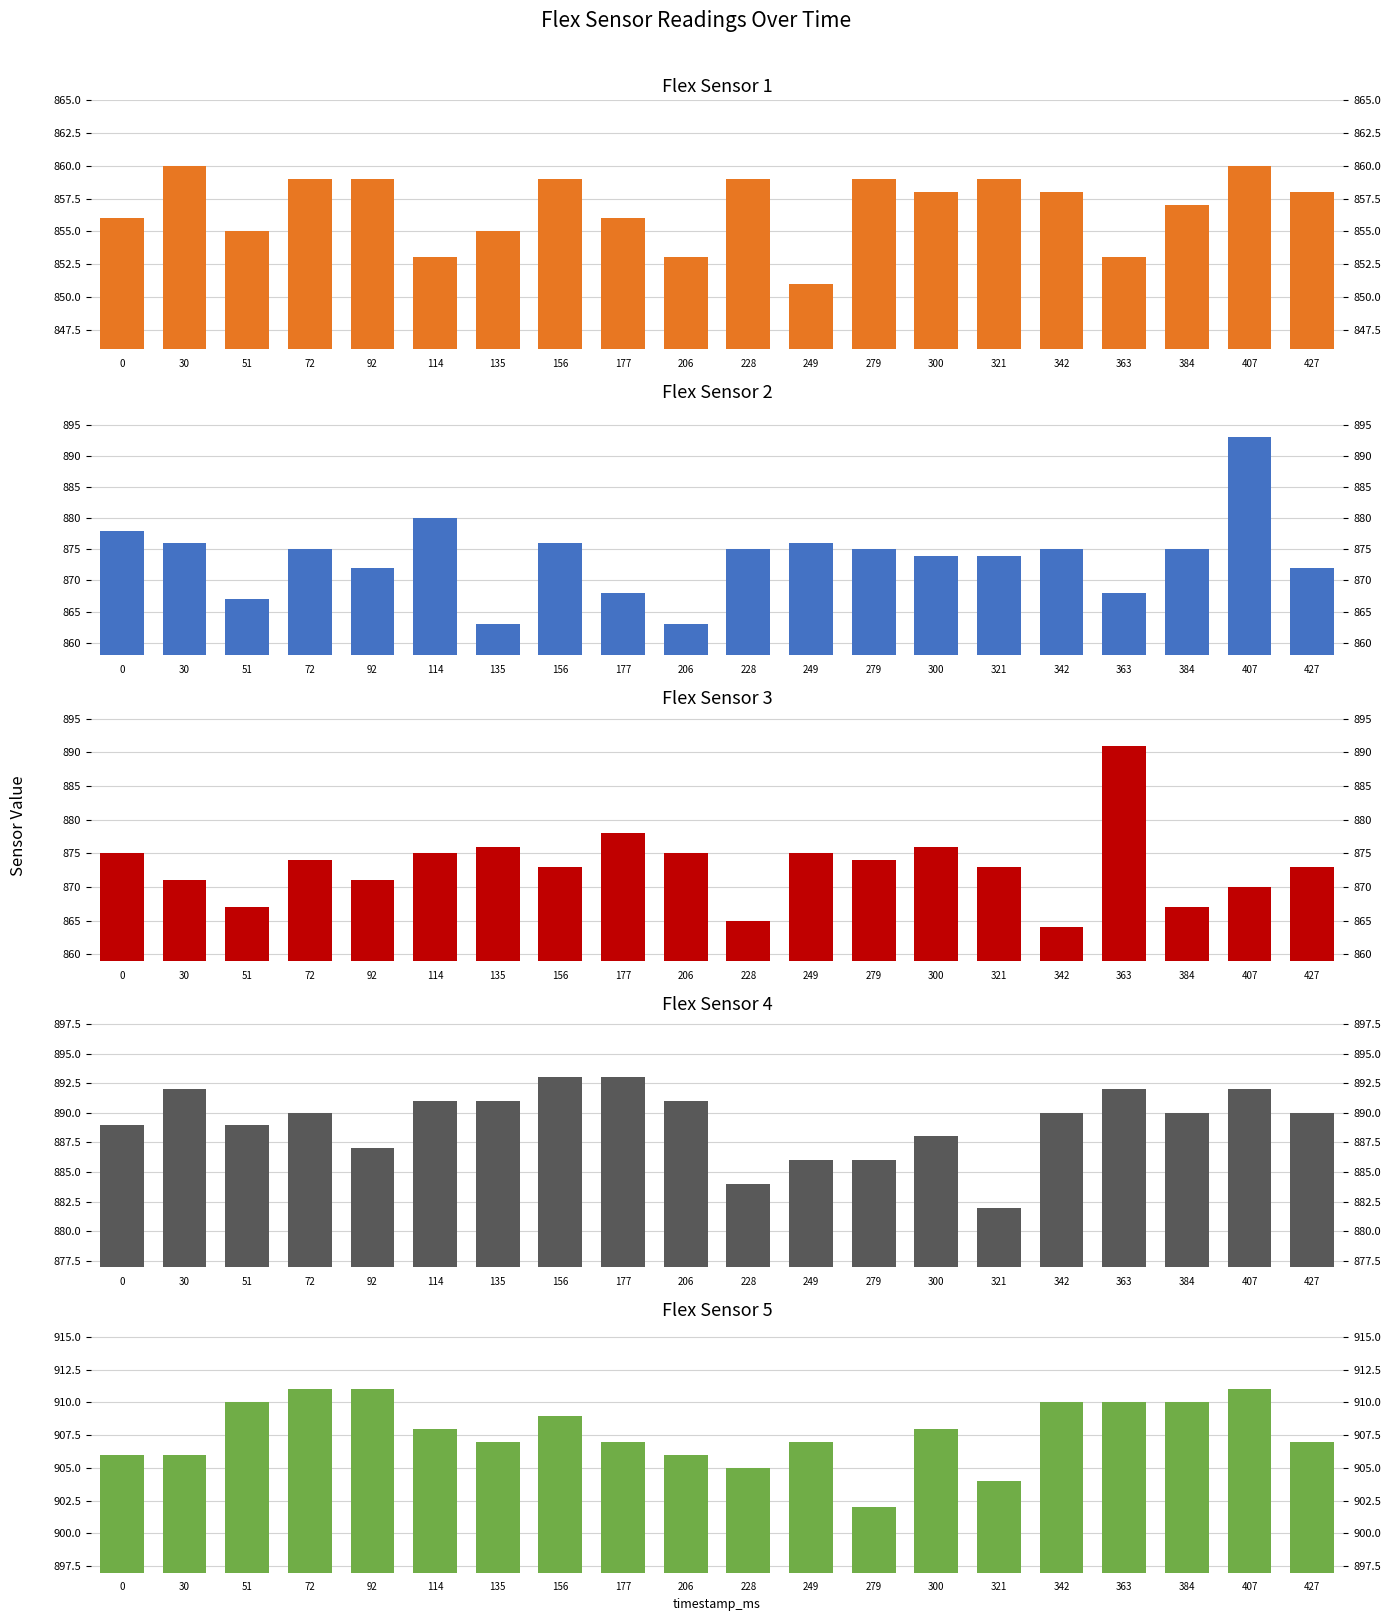

How many bars are there in total?

100